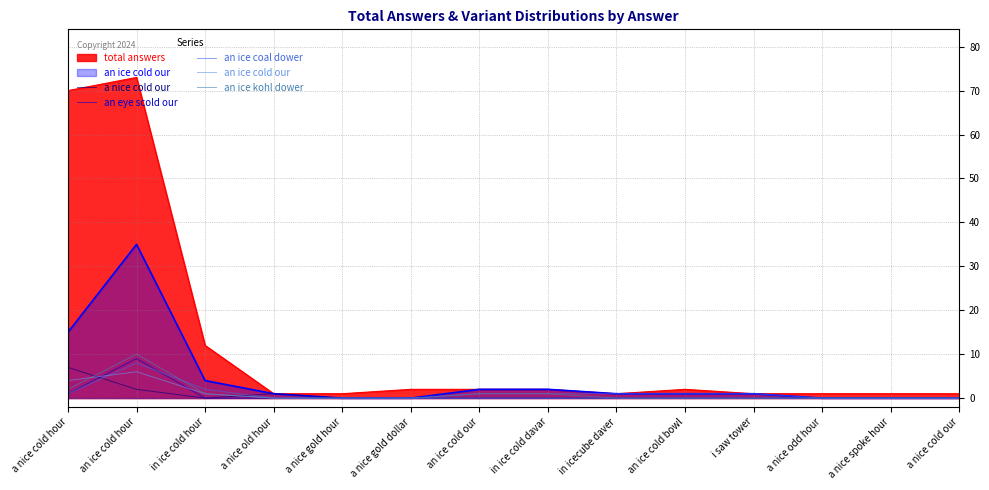

What position from the right is in ice cold hour?

12